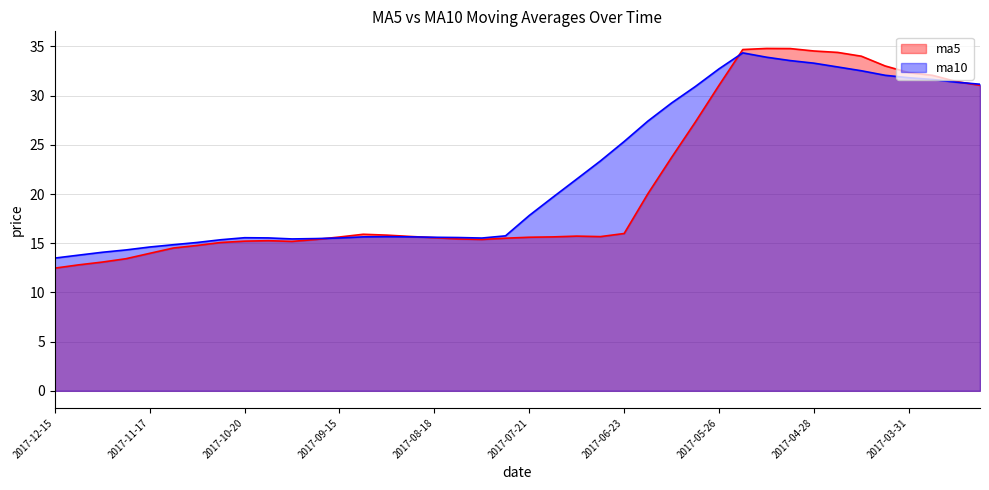

True or false: ma10 and ma5 intersect in this chart.

True